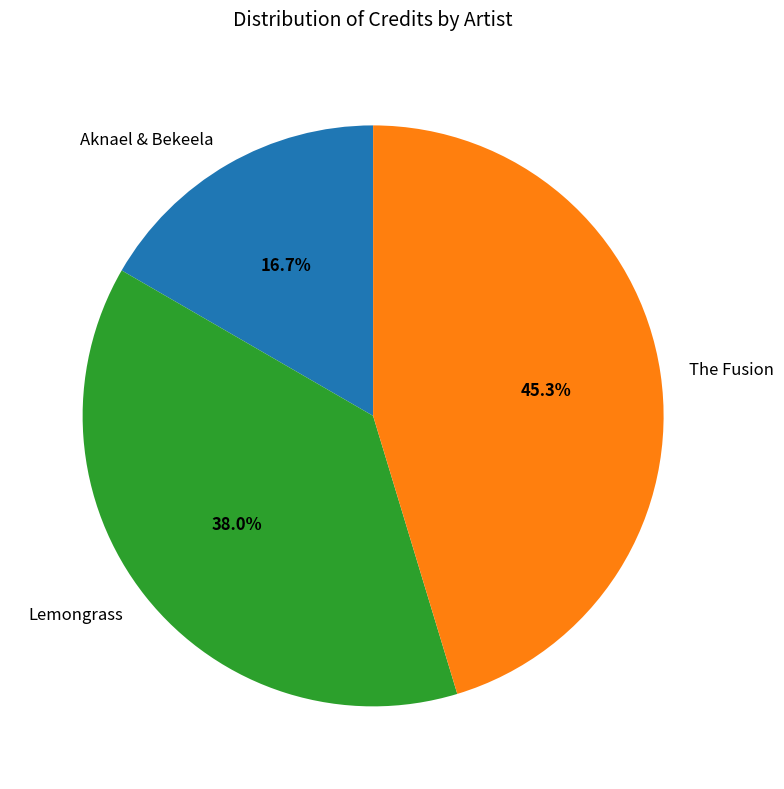

What percentage is the Lemongrass slice, to the nearest percent?

38%